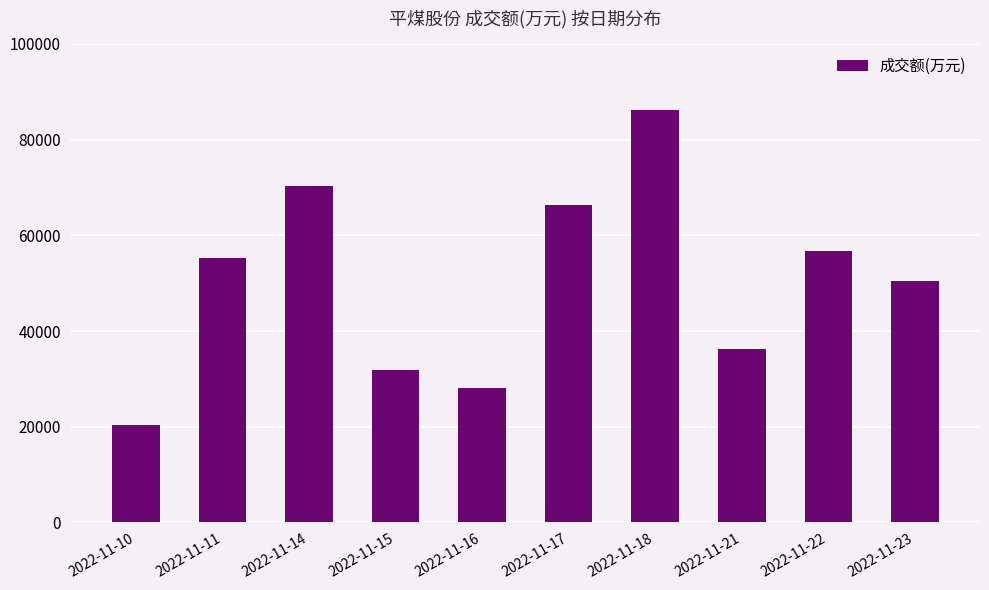

Rank the categories by value from lowest to highest.

2022-11-10, 2022-11-16, 2022-11-15, 2022-11-21, 2022-11-23, 2022-11-11, 2022-11-22, 2022-11-17, 2022-11-14, 2022-11-18